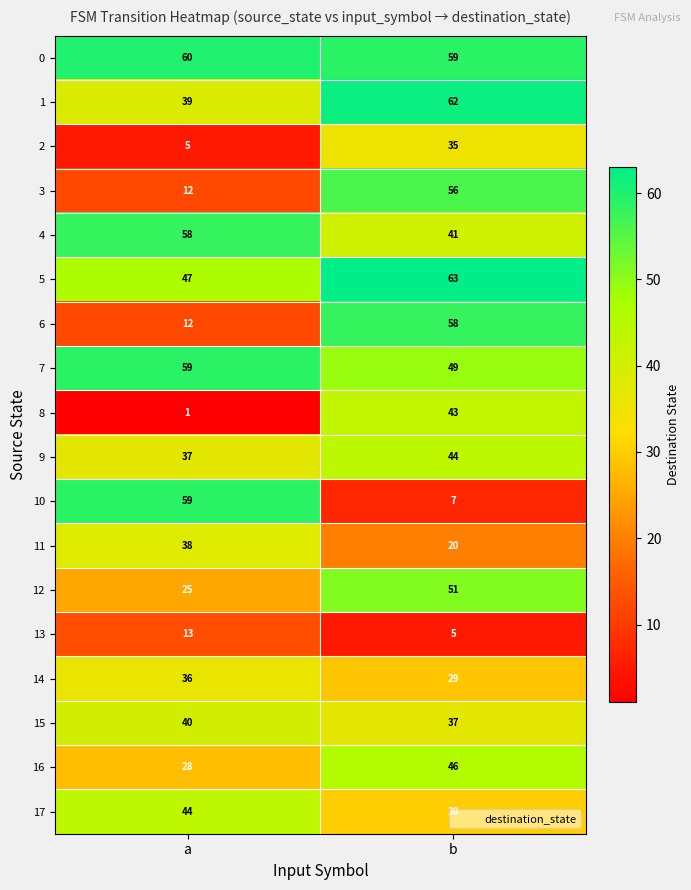

Between a and b, which series saw the biggest shift?

10